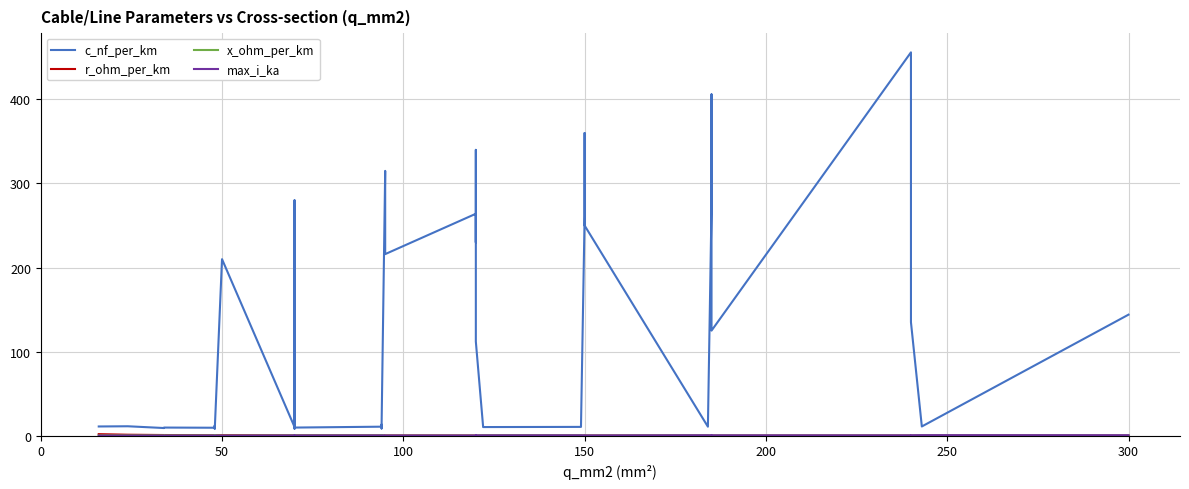

True or false: c_nf_per_km has more than 0 interior local peaks.

True